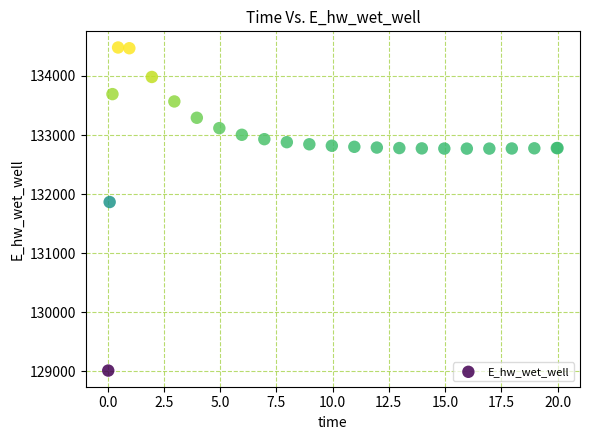

What Y value in the scatter plot is closest to 131748?

131867.1